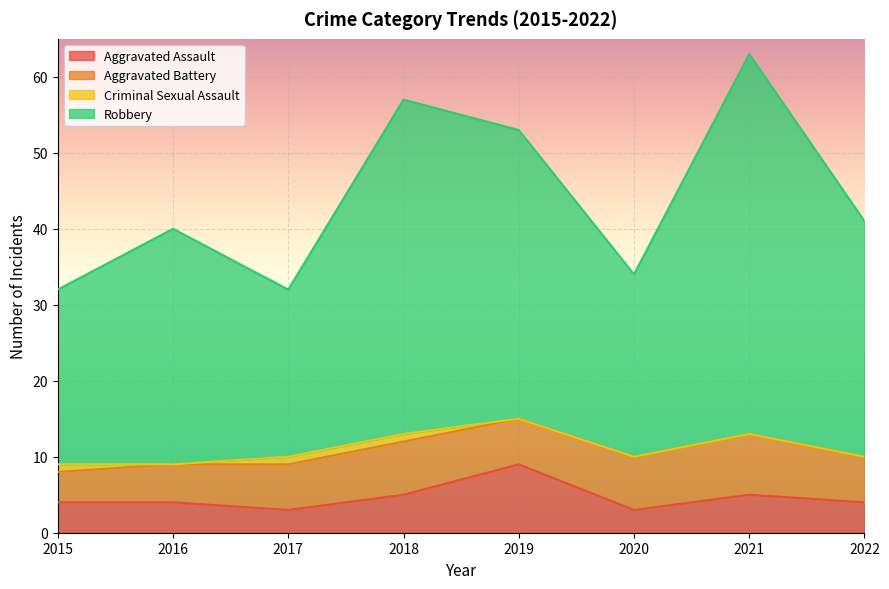

At which category is the sum across all series the highest?

2021